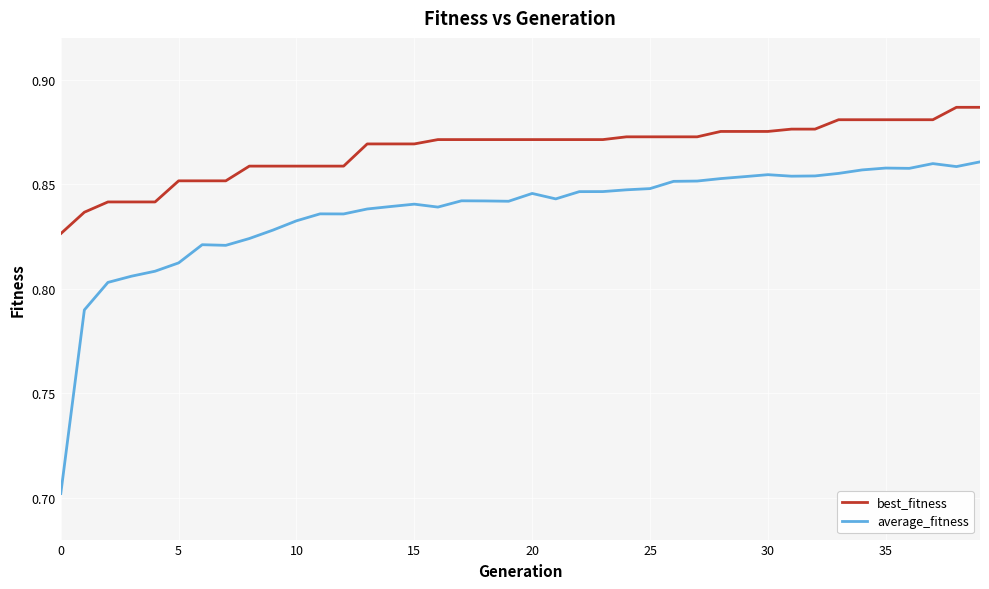

What is the smallest value displayed?

0.7